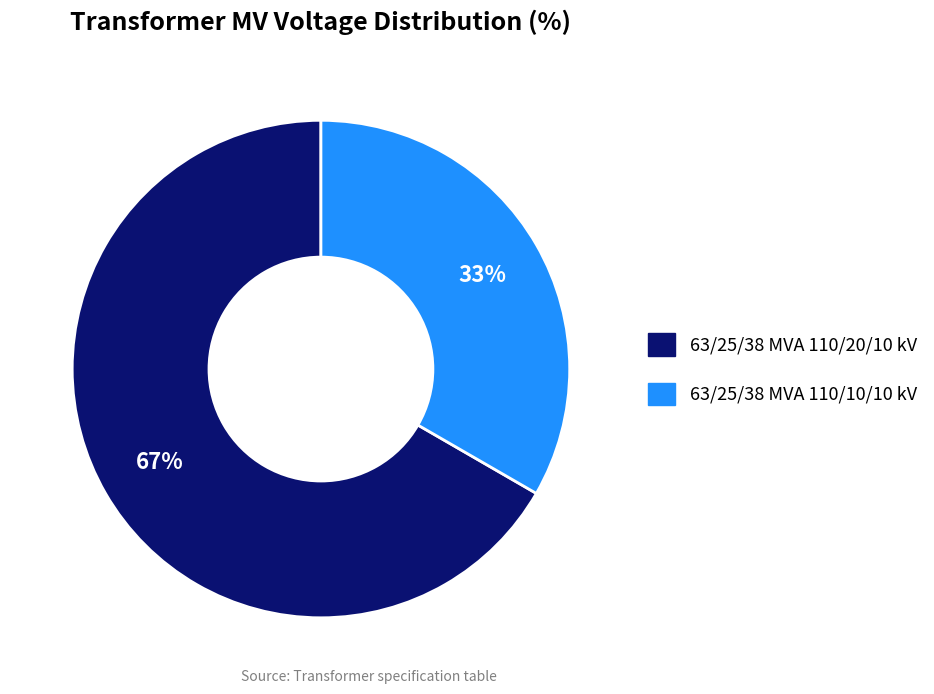

To the nearest percent, what percentage of the pie is 63/25/38 MVA 110/10/10 kV?

33%